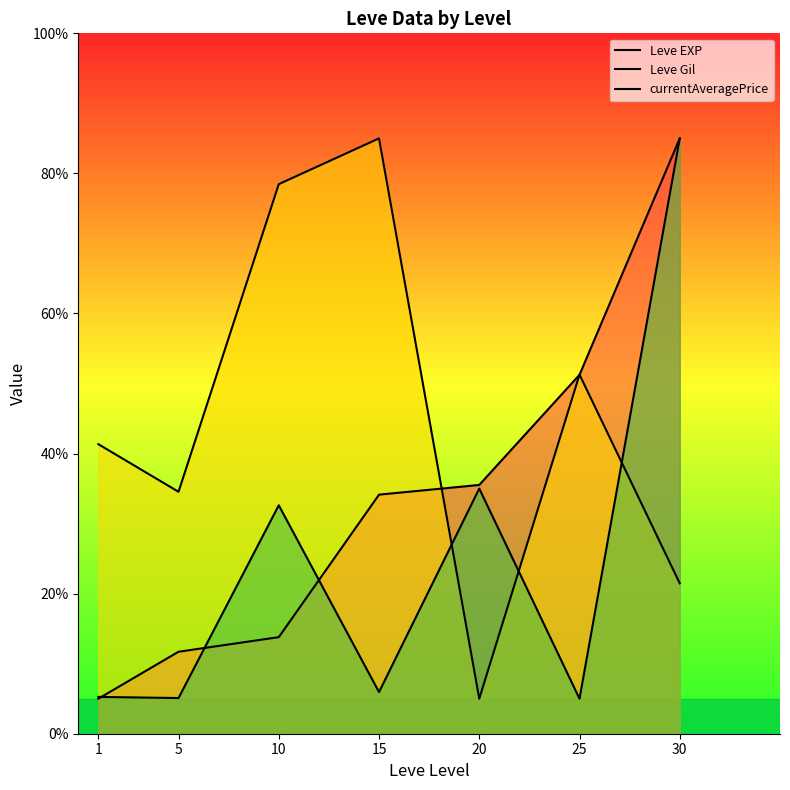

Read the Leve Gil value at 15.

85.0